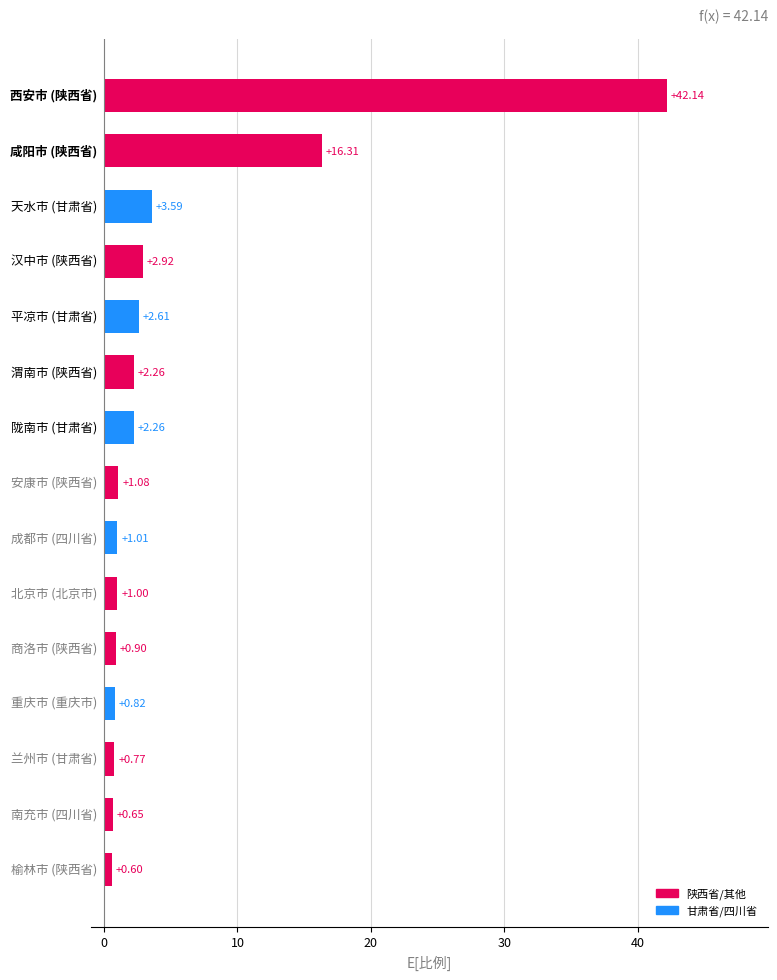

What is the difference between the second highest and minimum values?

15.7